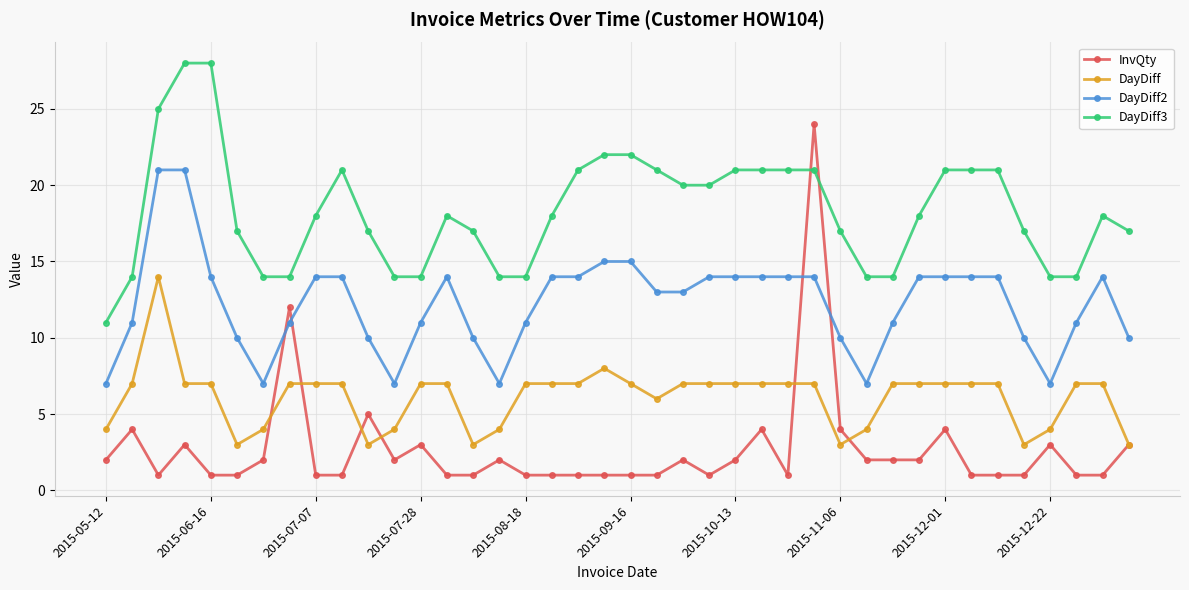

At how many categories does at least one series exceed 16?

28